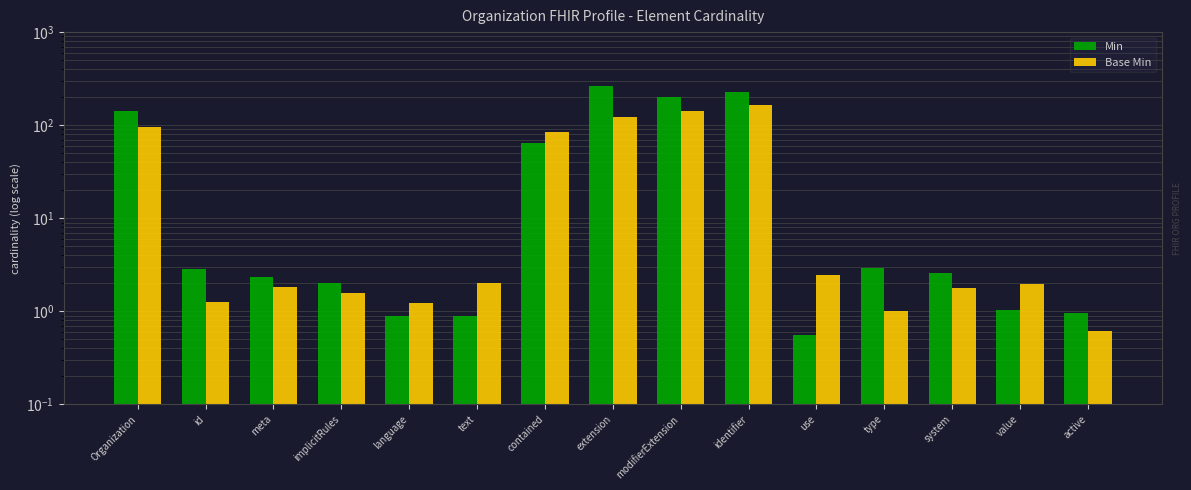

What is the average value of the Base Min series?

41.7